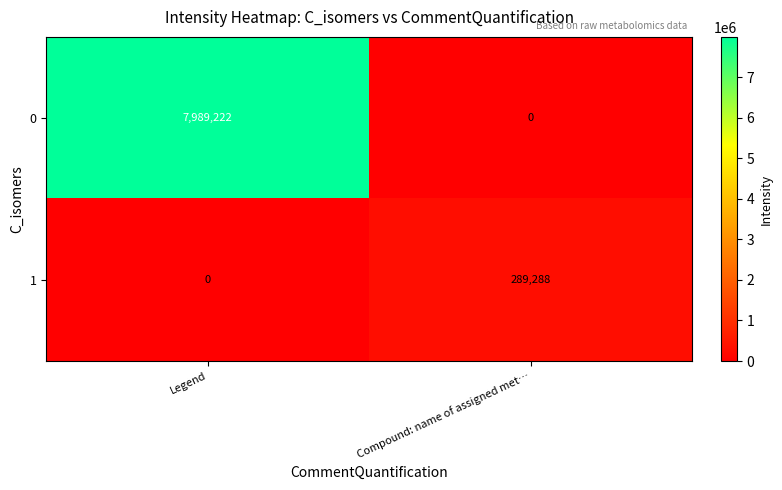

What is the spread (max minus min) of values at Compound: name of assigned met…?

289288